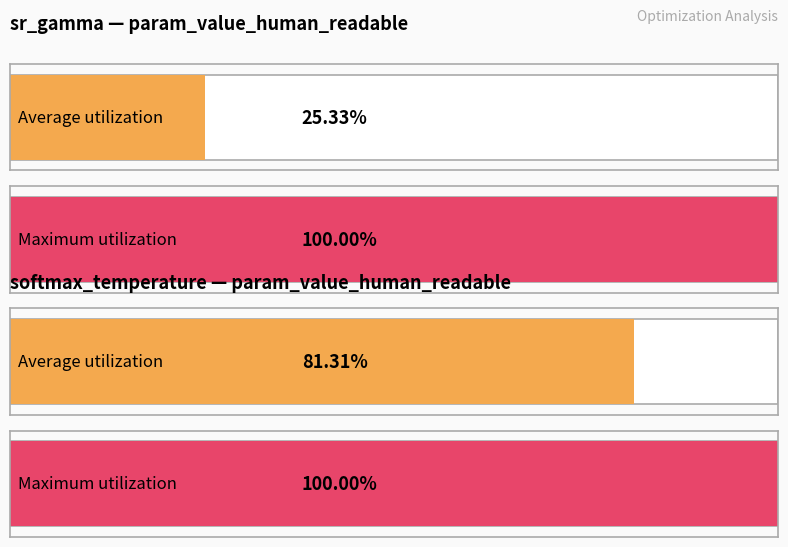

What are all the series names shown in the legend?

sr_gamma (param_value_human_readable), softmax_temperature (param_value_human_readable)